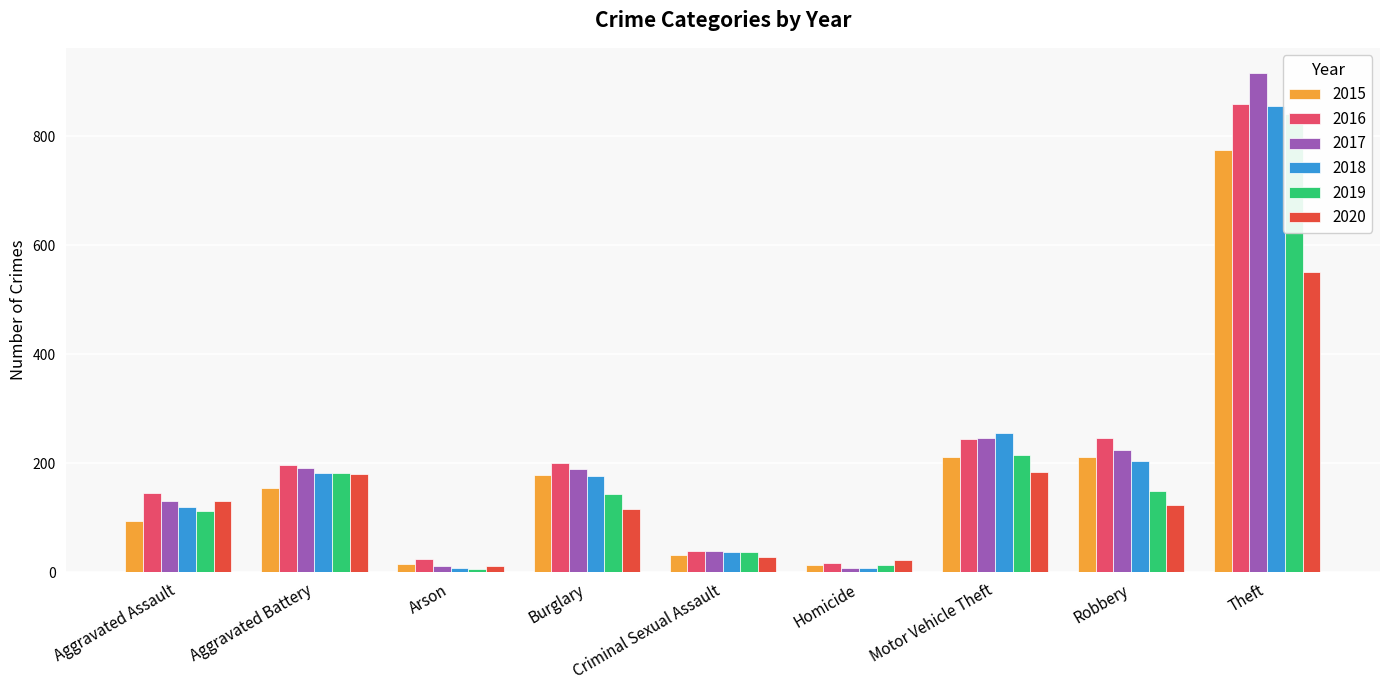

Reading left to right, what are all the values shown in this chart?

2015: 95	154	15	178	31	13	211	212	774
2016: 146	196	25	201	39	18	245	247	858
2017: 131	191	12	189	39	8	247	224	916
2018: 119	183	8	176	38	8	256	204	856
2019: 113	182	6	143	37	14	216	150	841
2020: 131	180	12	116	28	22	184	124	551